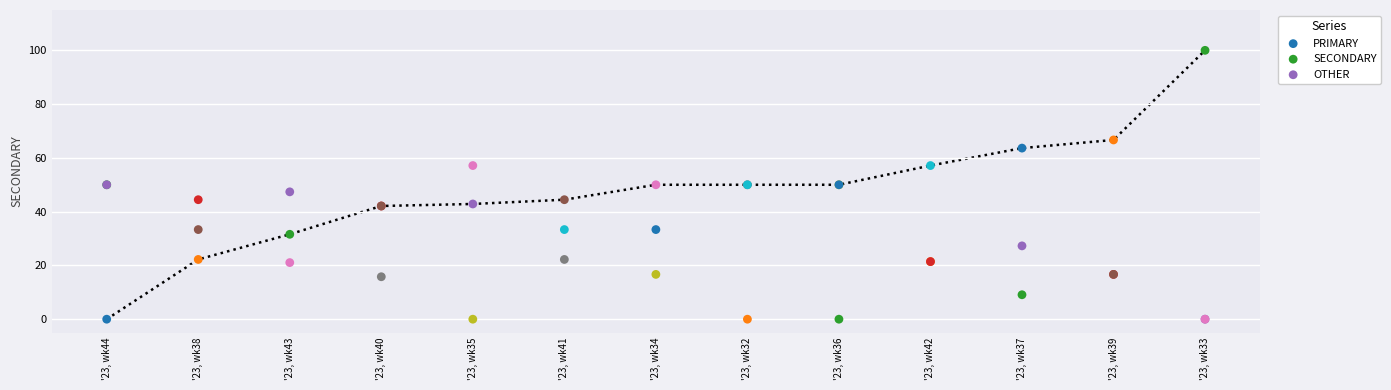

What are all the series names shown in the legend?

PRIMARY, SECONDARY, OTHER